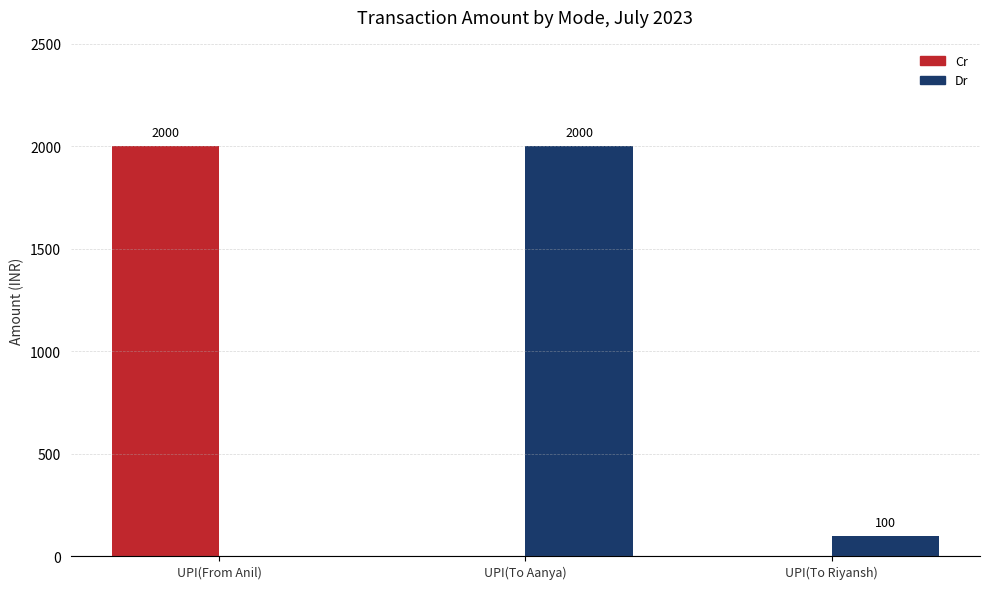

The value of Cr at UPI(To Riyansh) is 683. True or false?

False